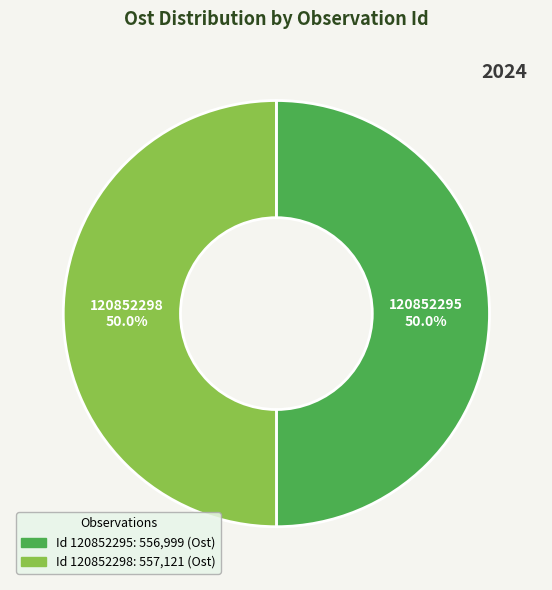

Approximately how many times larger is the value at 120852298 compared to 120852295?

1.0